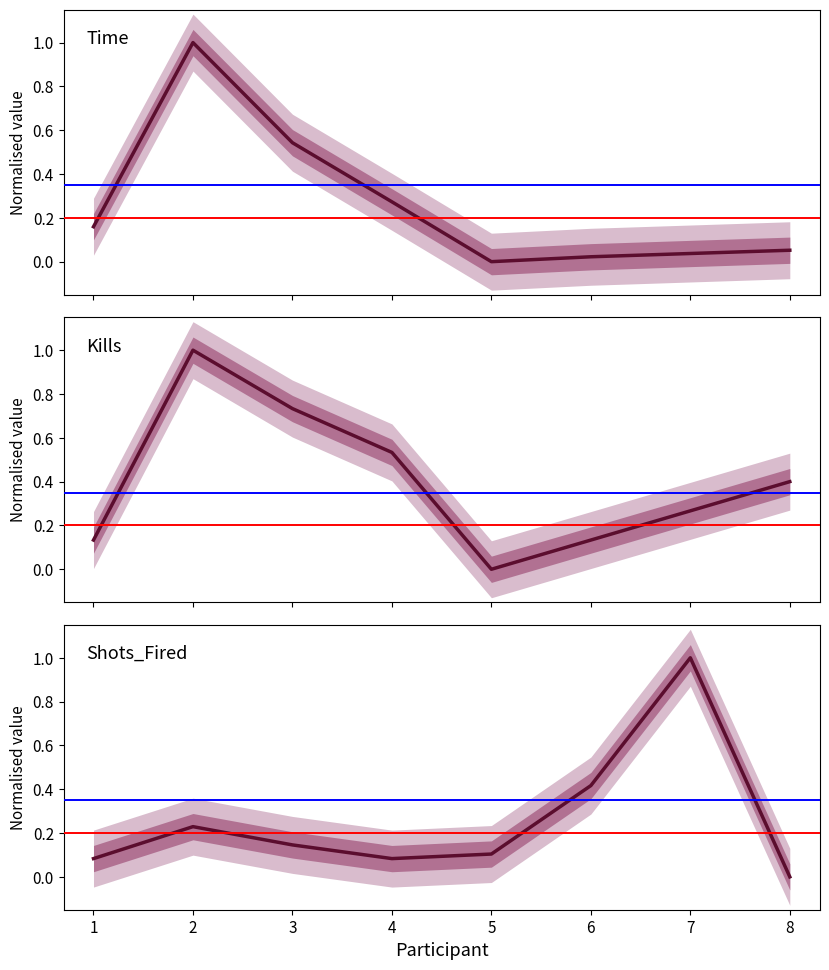

Is it true that Shots_Fired equals 0.0 at 3?

False